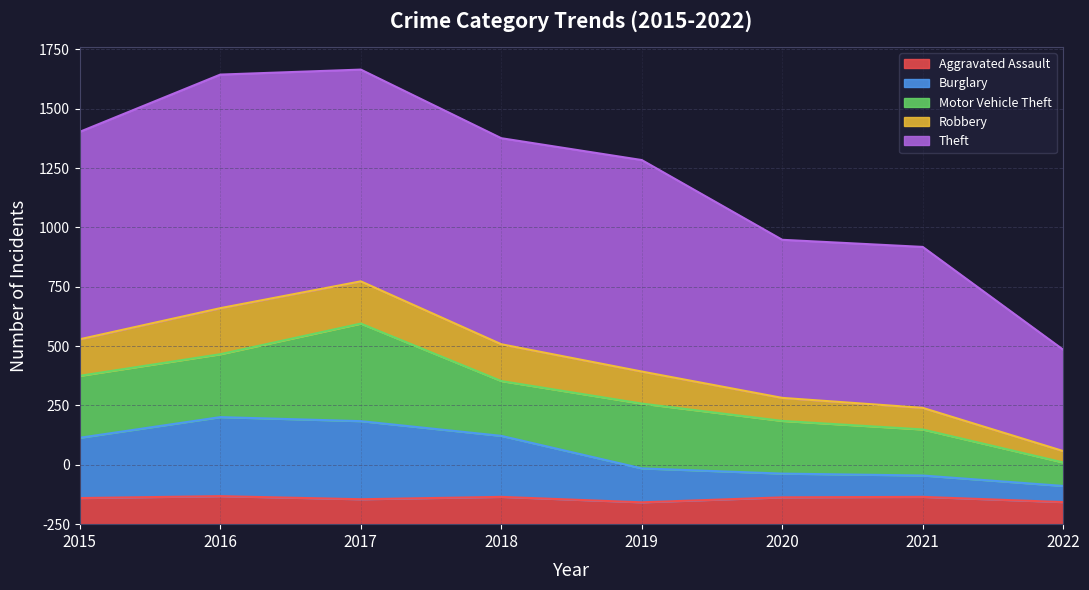

Which has a higher value, 2019 or 2021?

2021